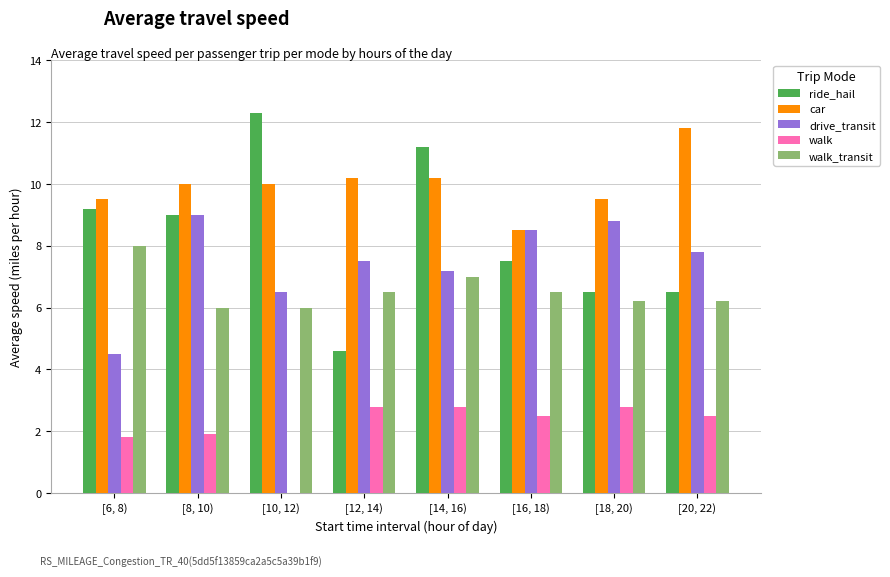

How many data points does each series have?

8